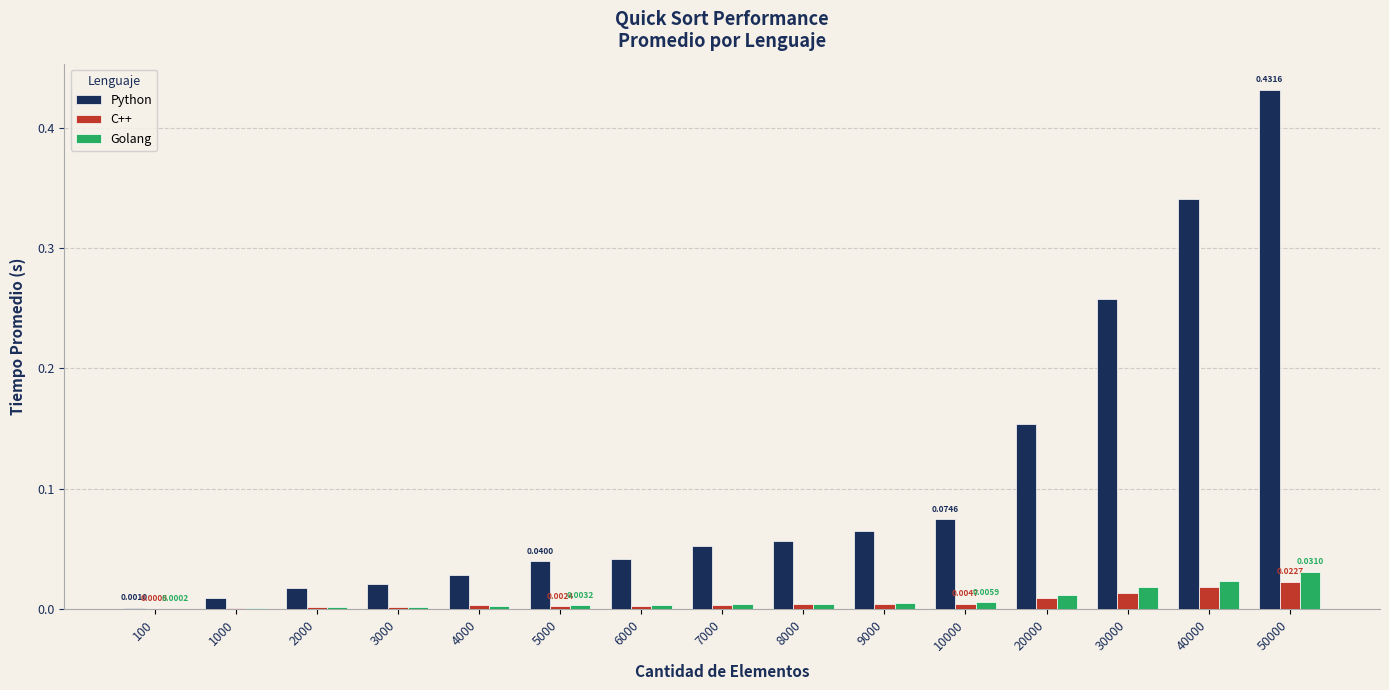

Which series has the largest total across all categories?

Python